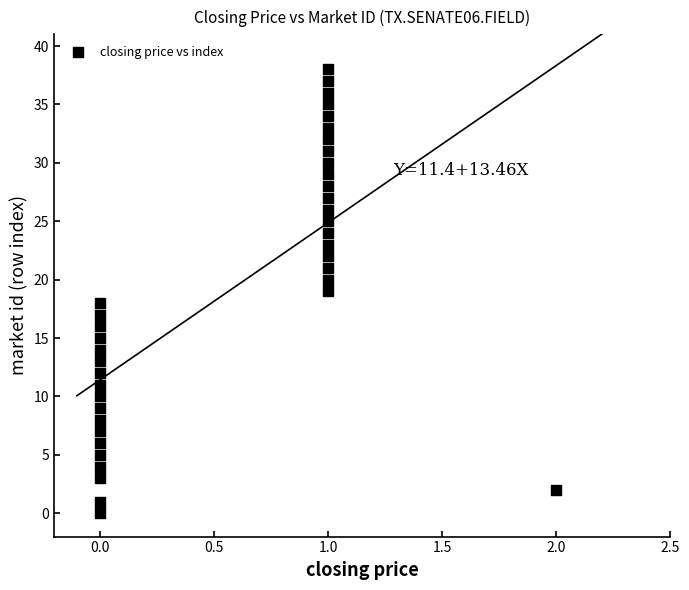

What is the range of Y values (max minus min)?

38